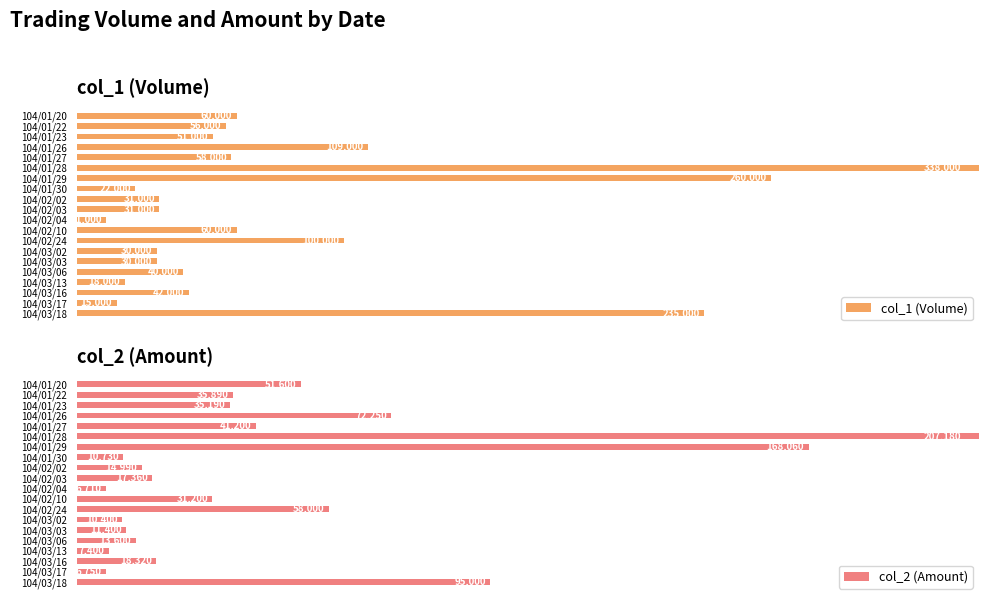

What is the difference between the highest and lowest values at 104/01/23?

1.9